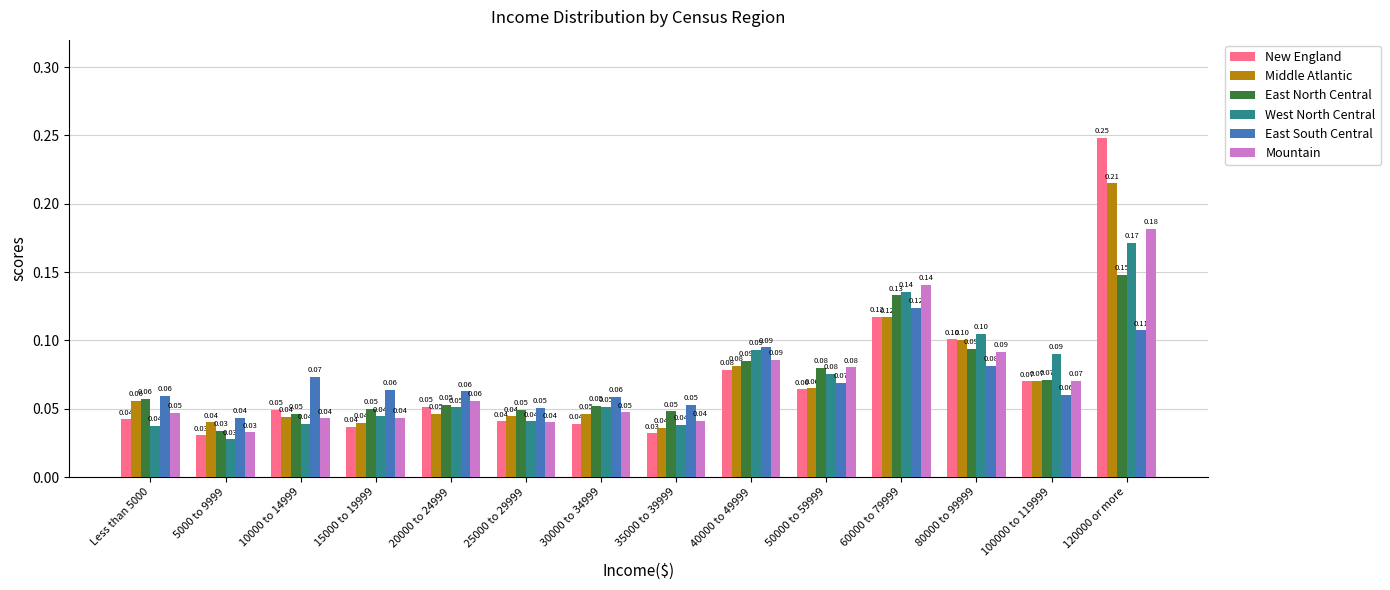

Read the New England value at 100000 to 119999.

0.1